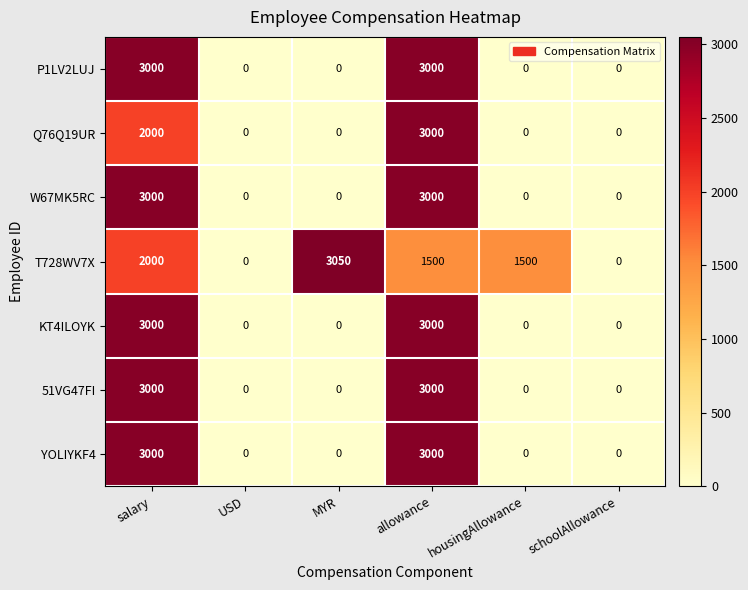

What is the difference between the maximum and minimum values in the W67MK5RC series?

3000